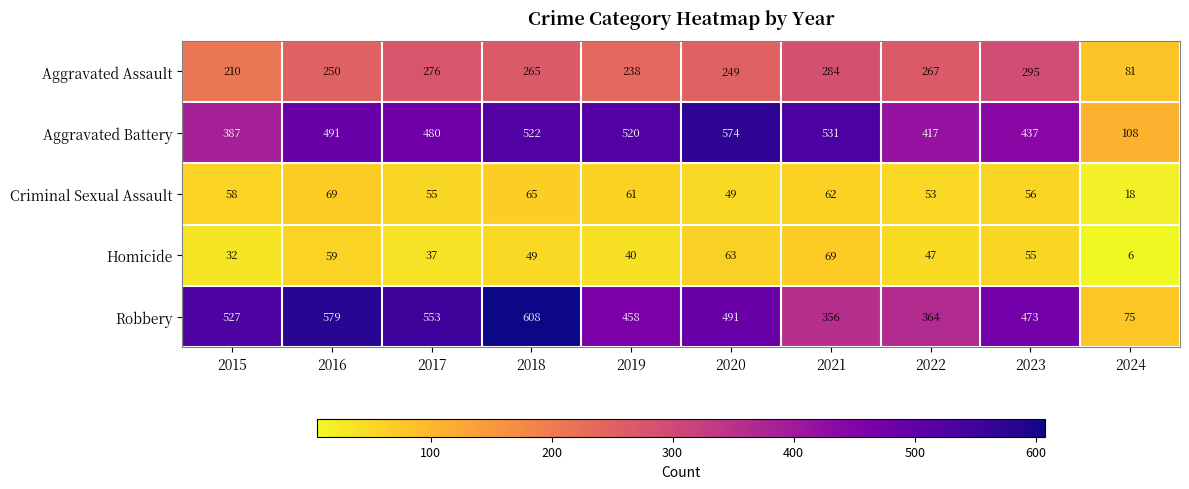

Where does the Aggravated Assault series first go above 265?

2017